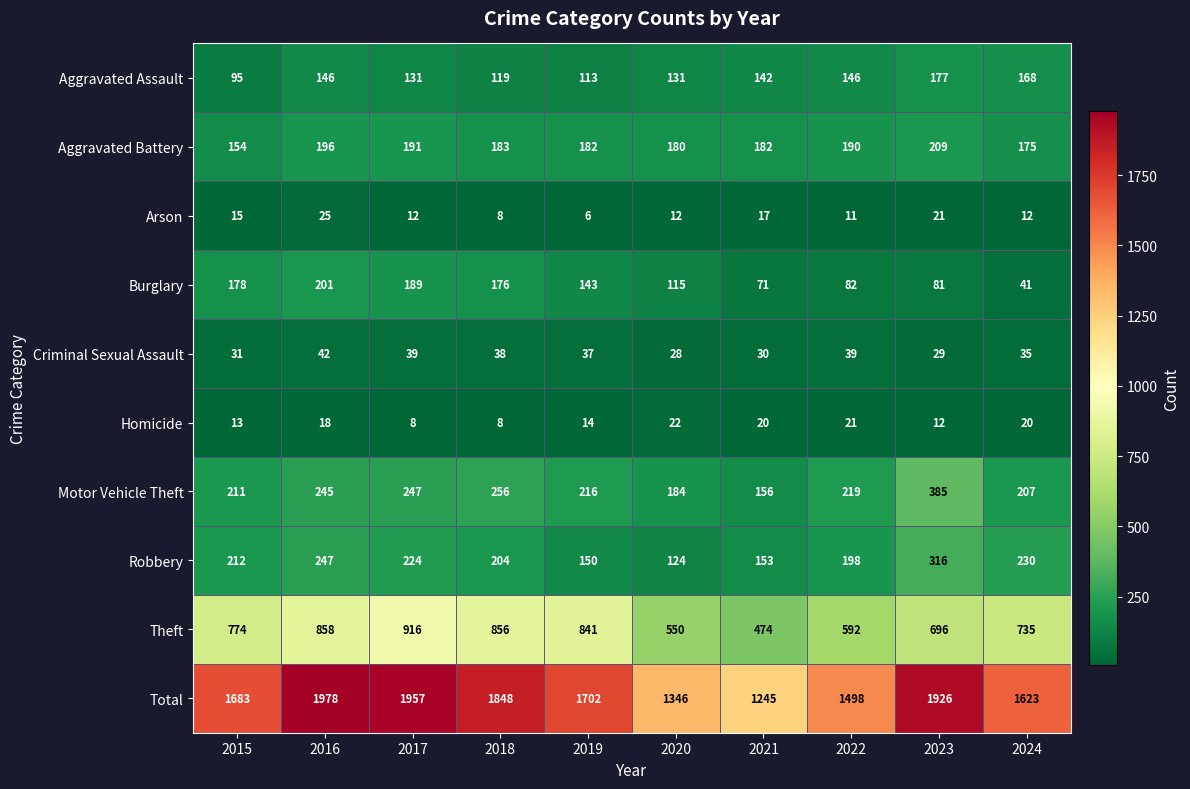

What is the average value of the Criminal Sexual Assault series?

35